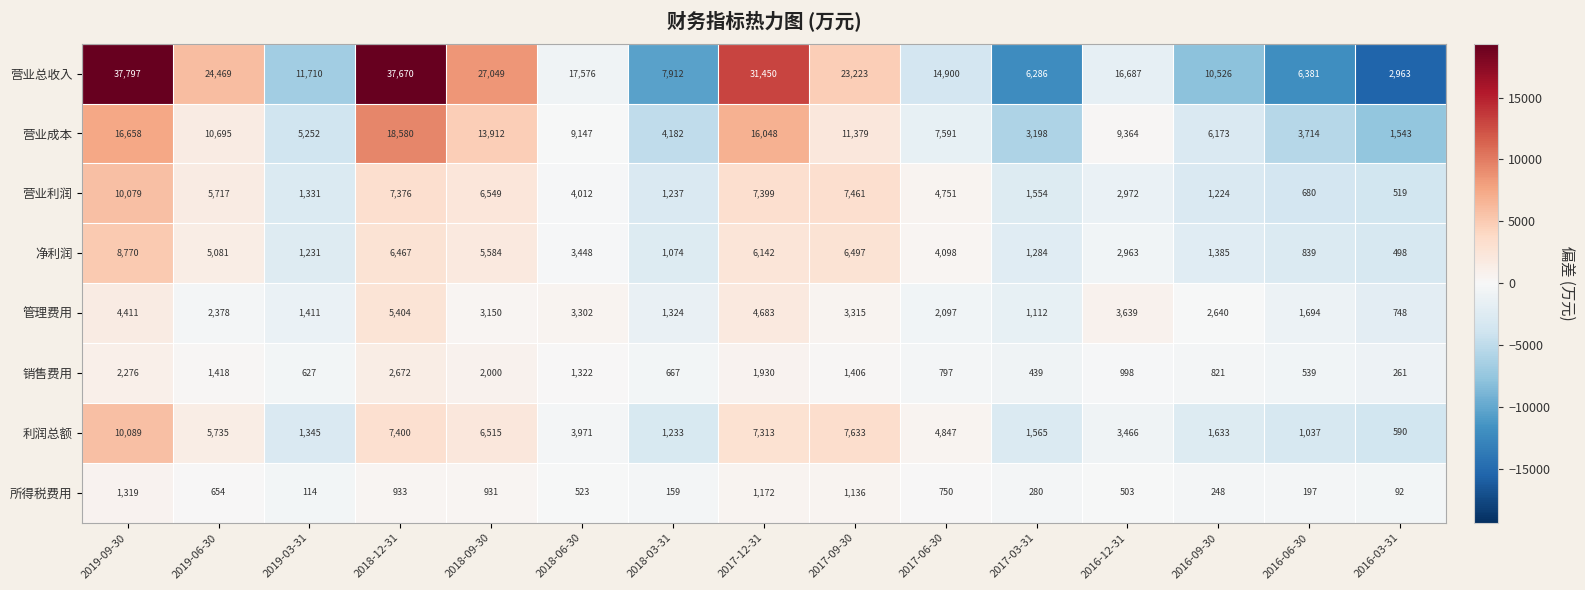

What is the difference between the maximum and minimum values in the 所得税费用 series?

1227